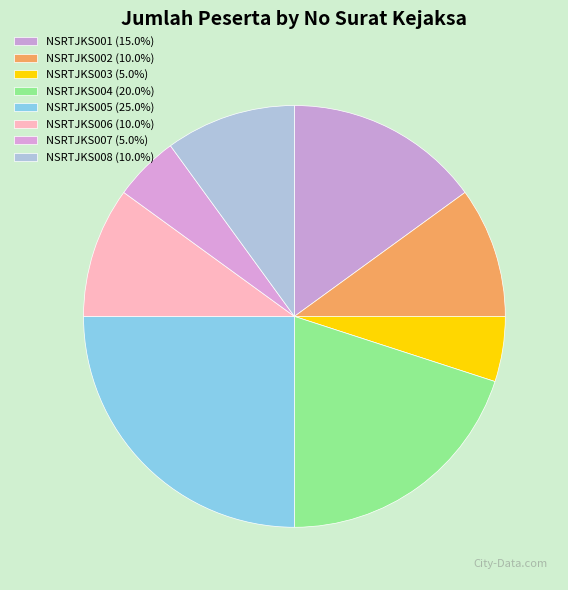

How many slices are in this pie chart?

8